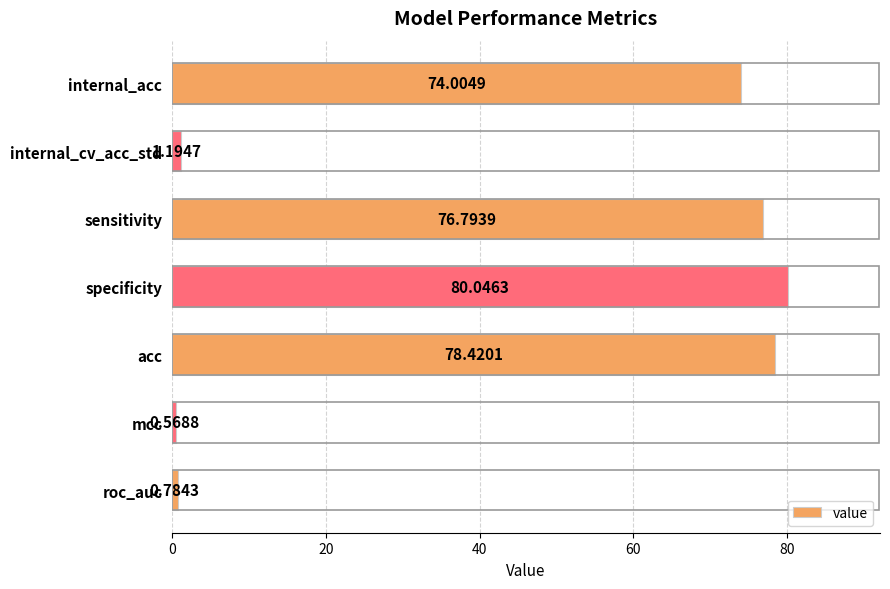

What is the label of the 3rd bar from the top?

sensitivity